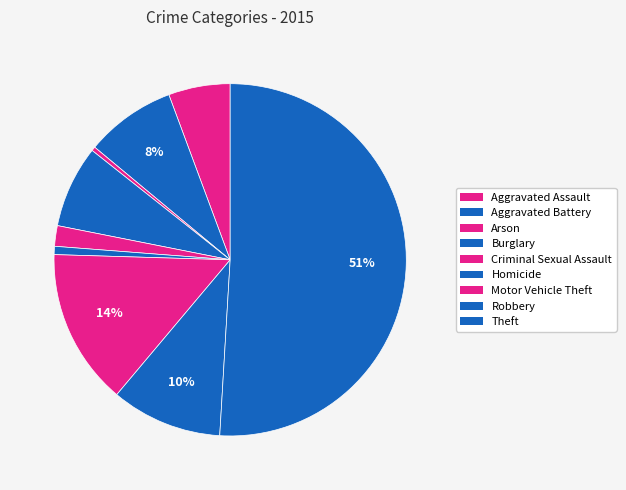

To the nearest percent, what is the average slice percentage?

11%